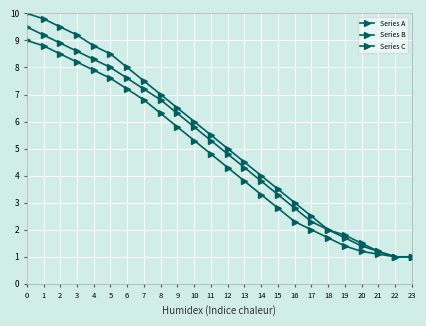

True or false: Series B has more than 0 interior local peaks.

False